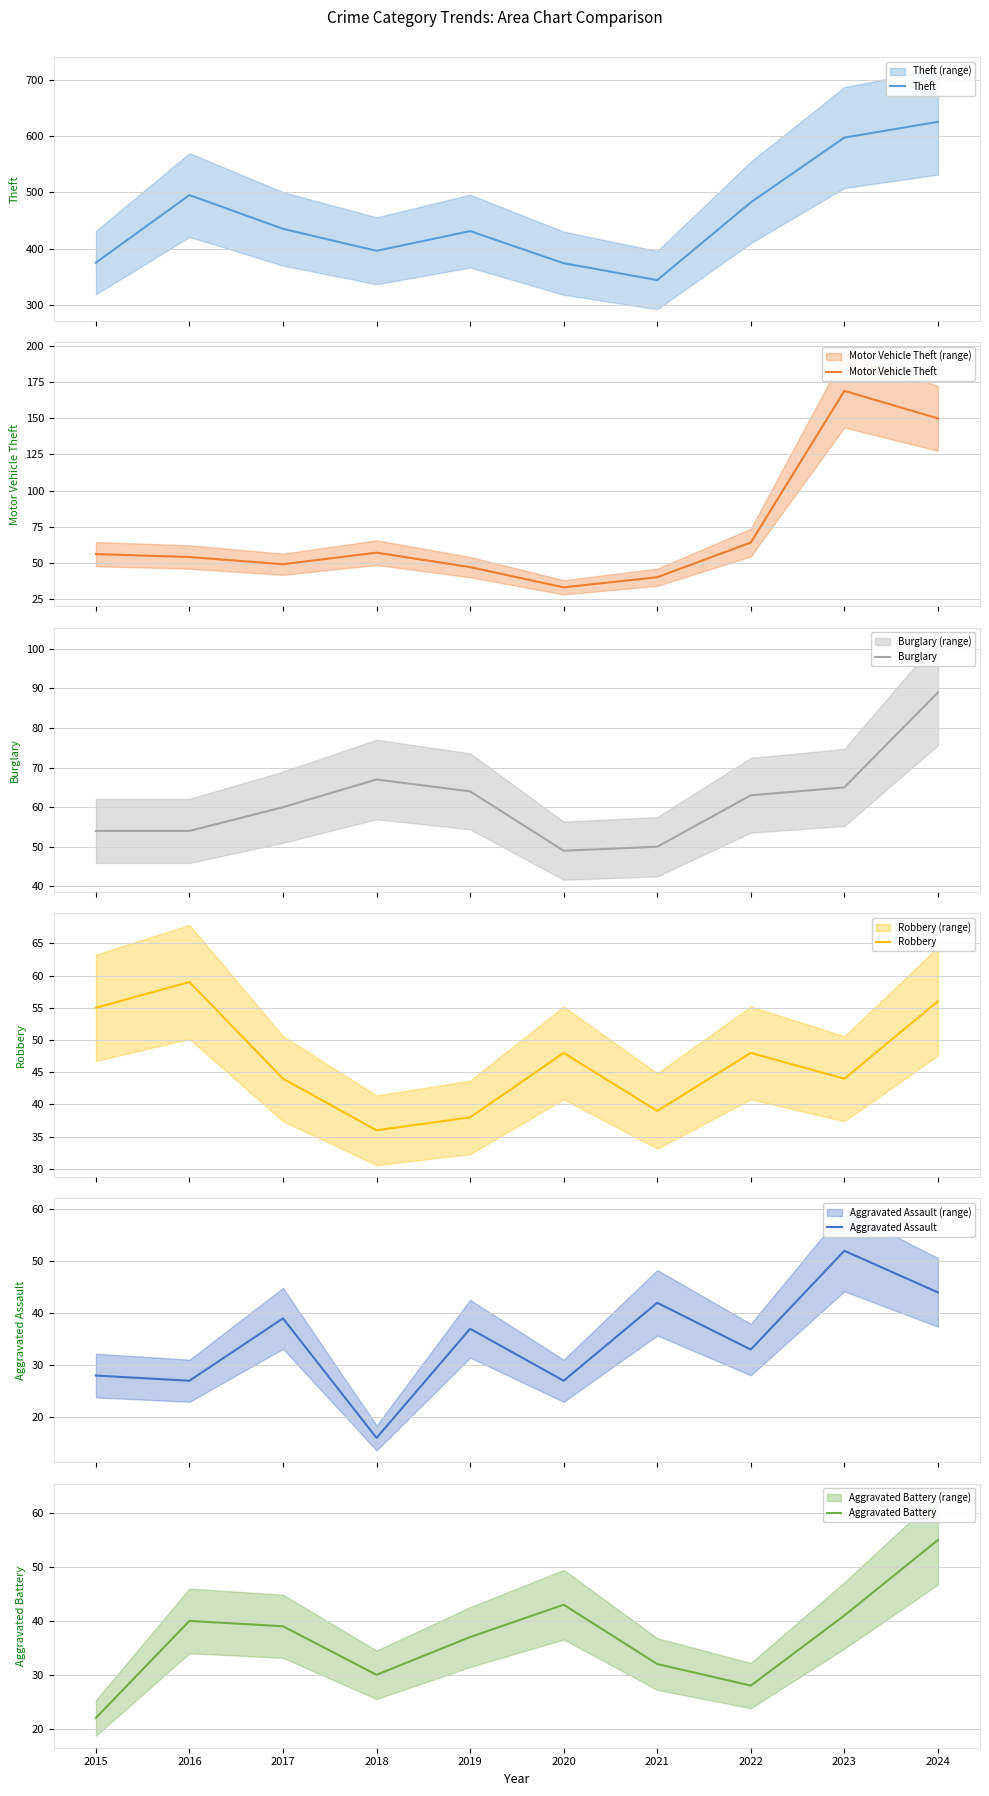

Which has a higher value, 2016 or 2021?

2016